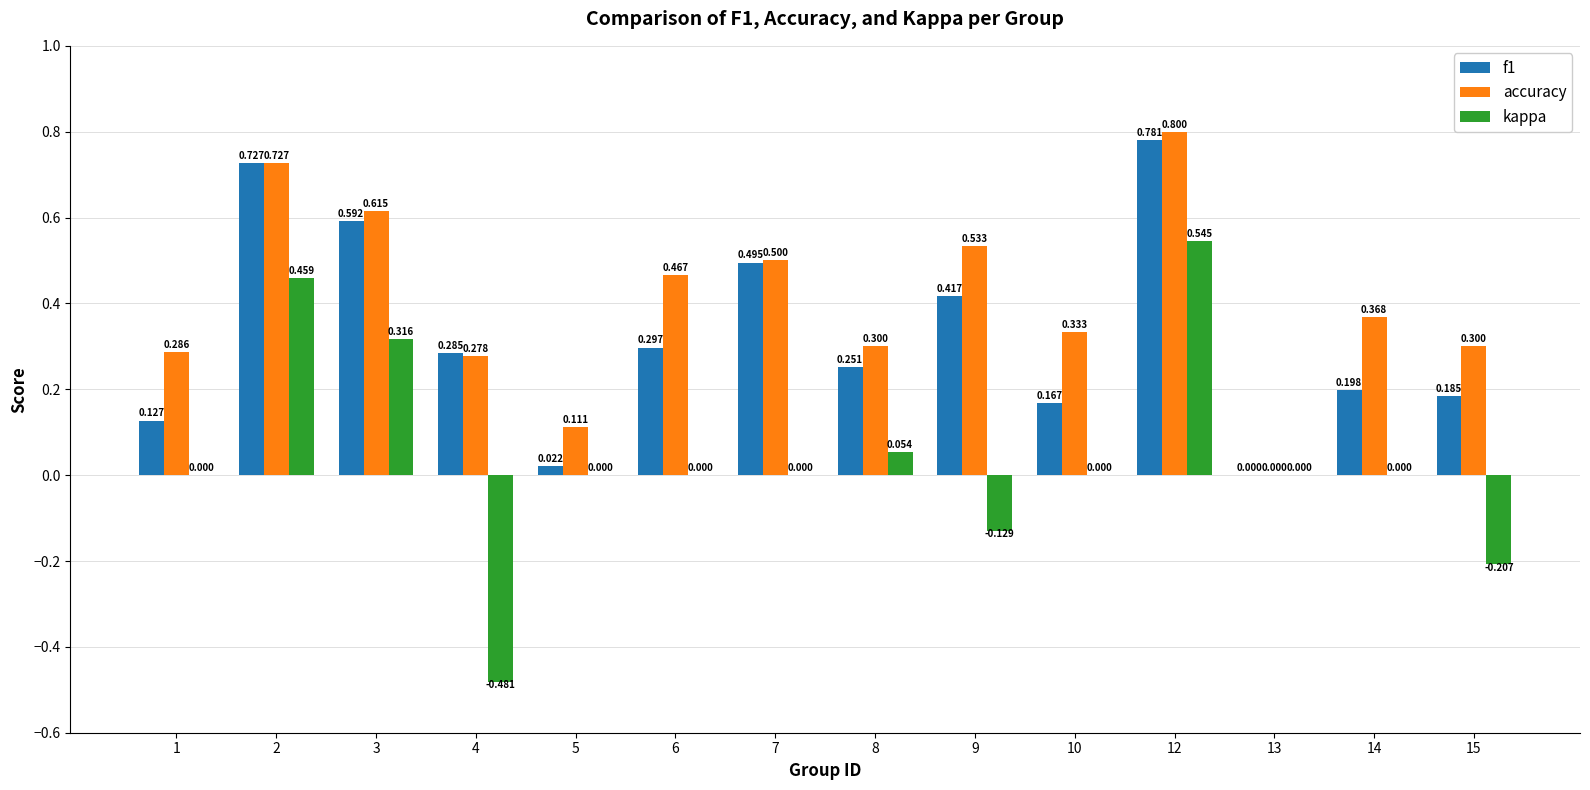

Is the value of accuracy at 4 greater than the value of kappa at 7?

Yes